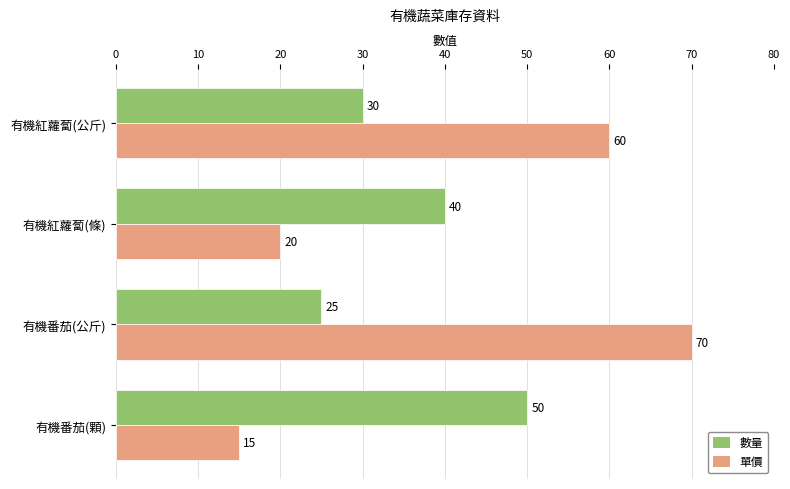

At which category is the sum across all series the highest?

有機番茄(公斤)